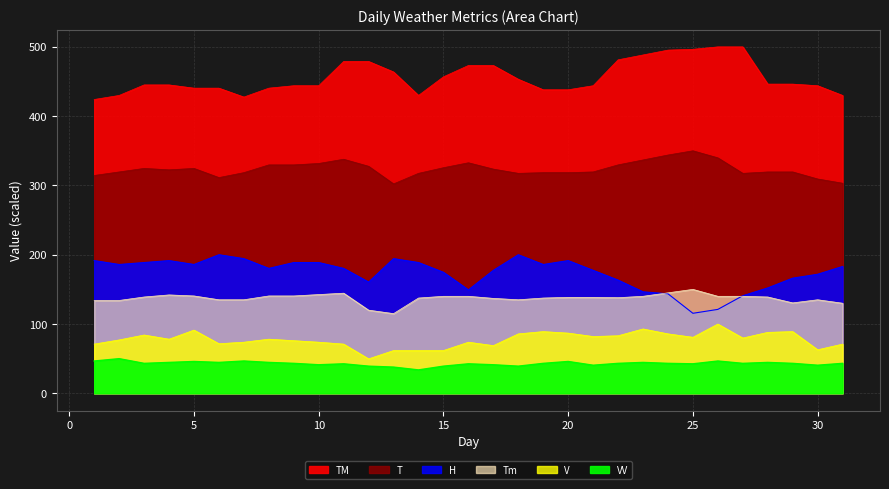

What is the minimum value shown in the chart?

33.8